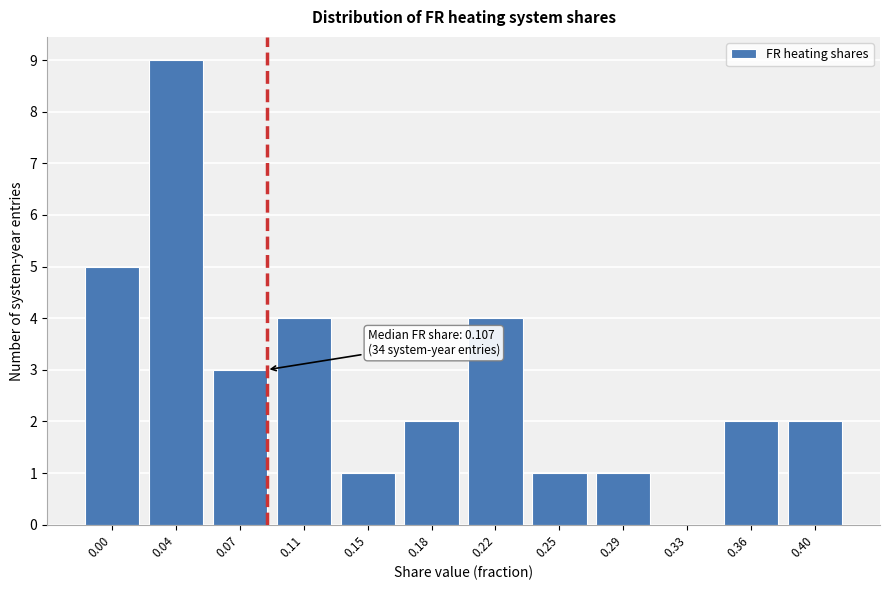

Reading left to right, list all the values displayed in this chart.

0.00=5	0.04=9	0.07=3	0.11=4	0.15=1	0.18=2	0.22=4	0.25=1	0.29=1	0.33=0	0.36=2	0.40=2